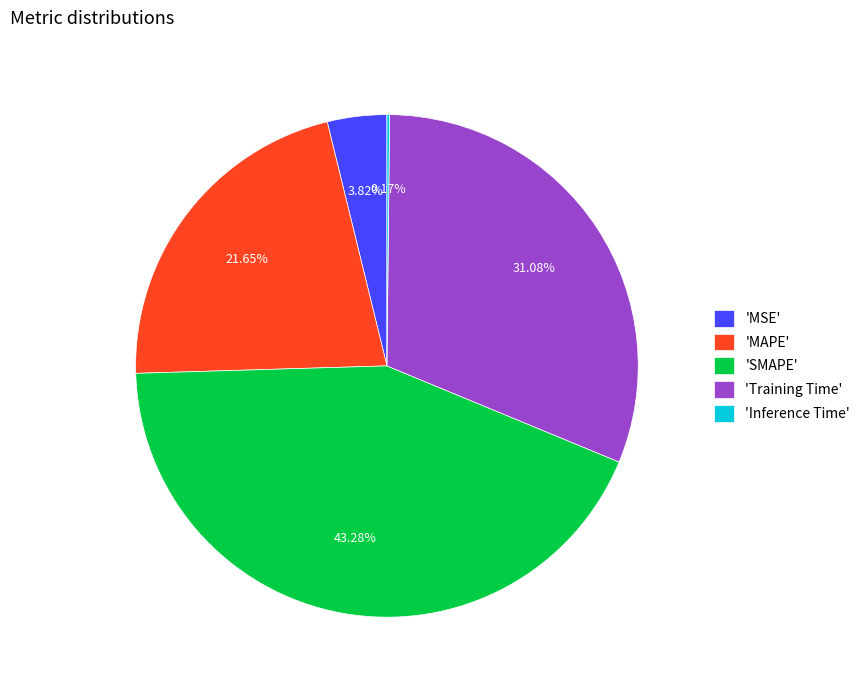

Which category has the biggest portion of the pie?

'SMAPE'